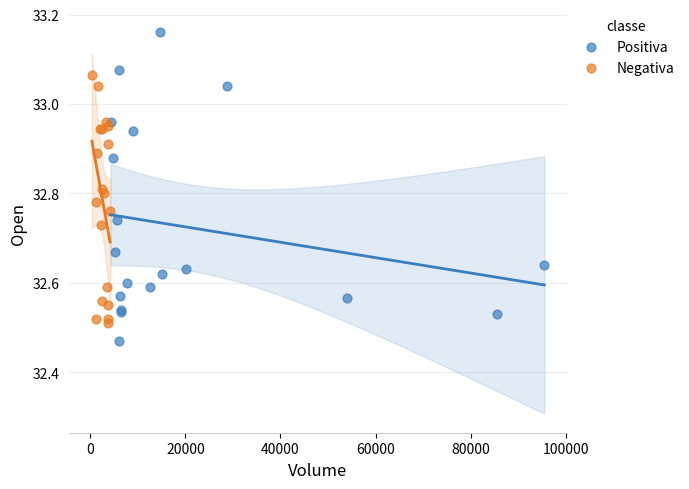

Which series reaches the minimum Y coordinate?

Positiva